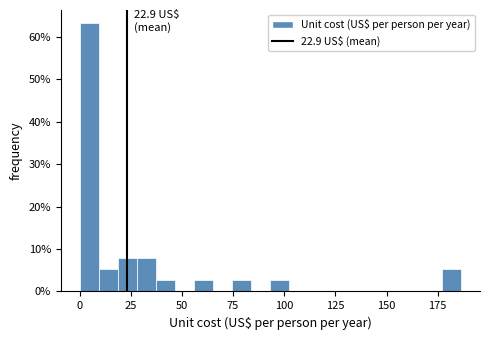

Read against the x-axis, roughly where is the centre of the tallest bar?

5